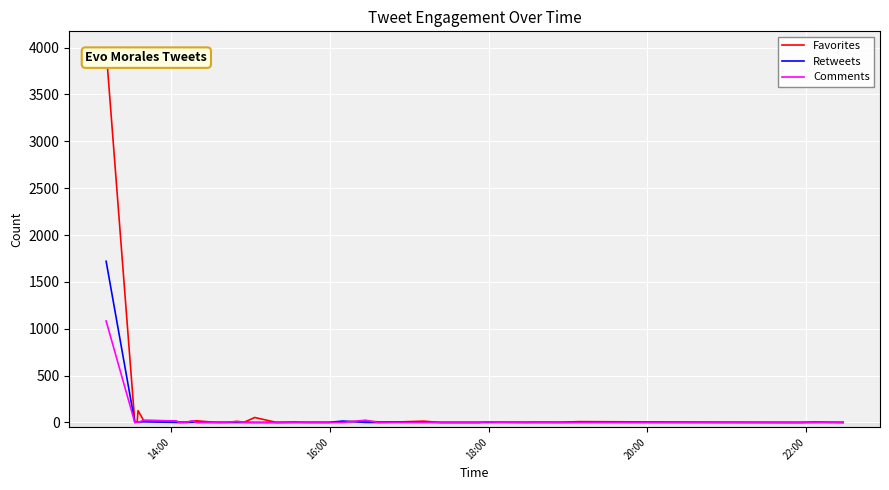

What is the greatest value displayed?

3975